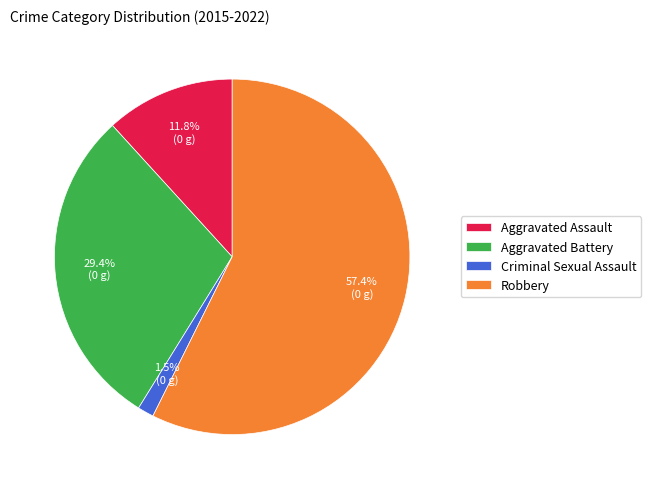

How many slices are in this pie chart?

4